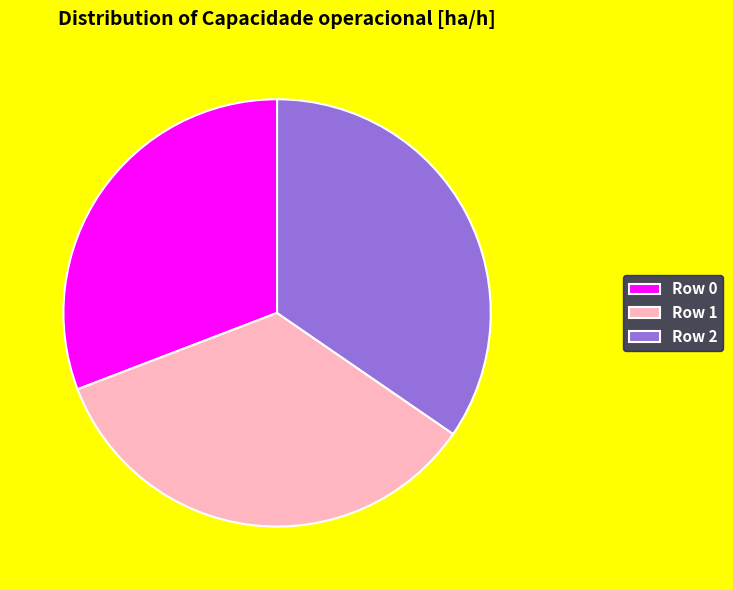

Count the number of slices in the pie.

3